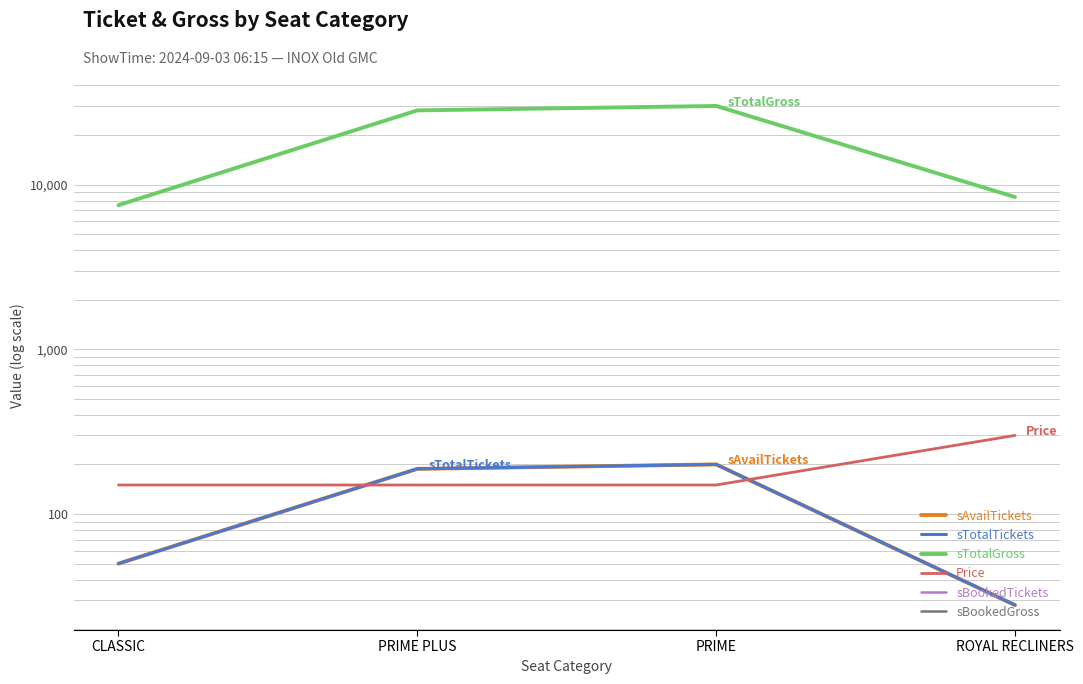

What is the label of the 4th point from the right?

CLASSIC